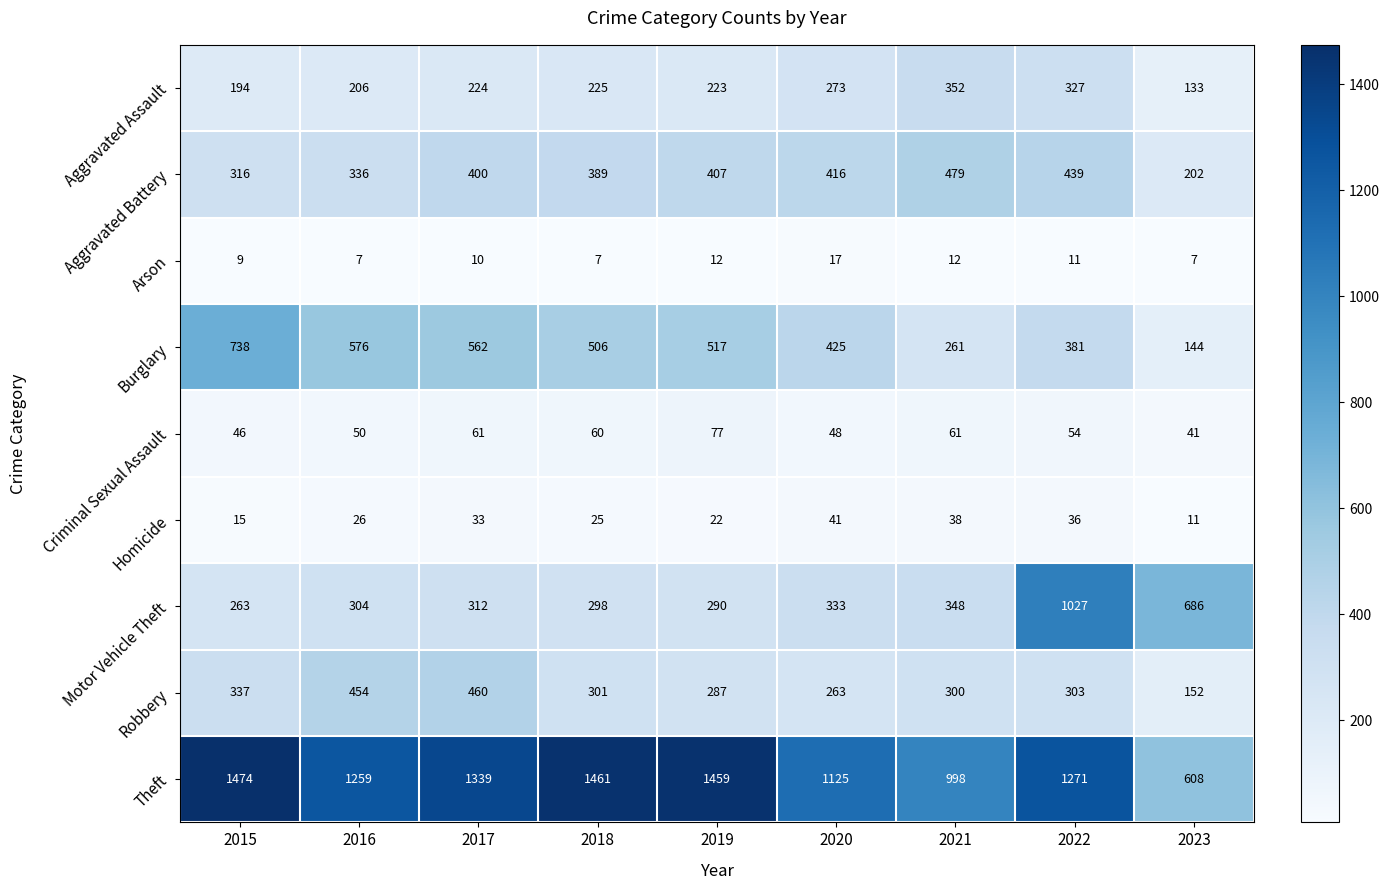

What is the minimum value shown in the chart?

7